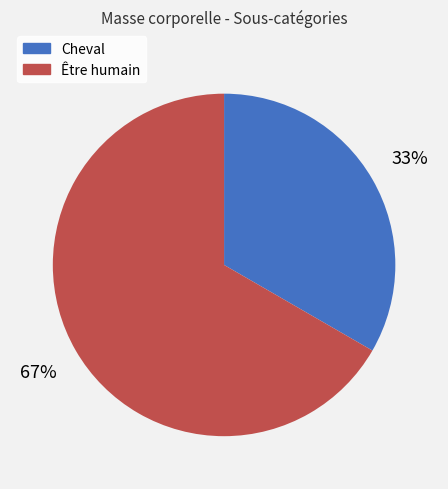

Between Cheval and Être humain, which is larger?

Être humain